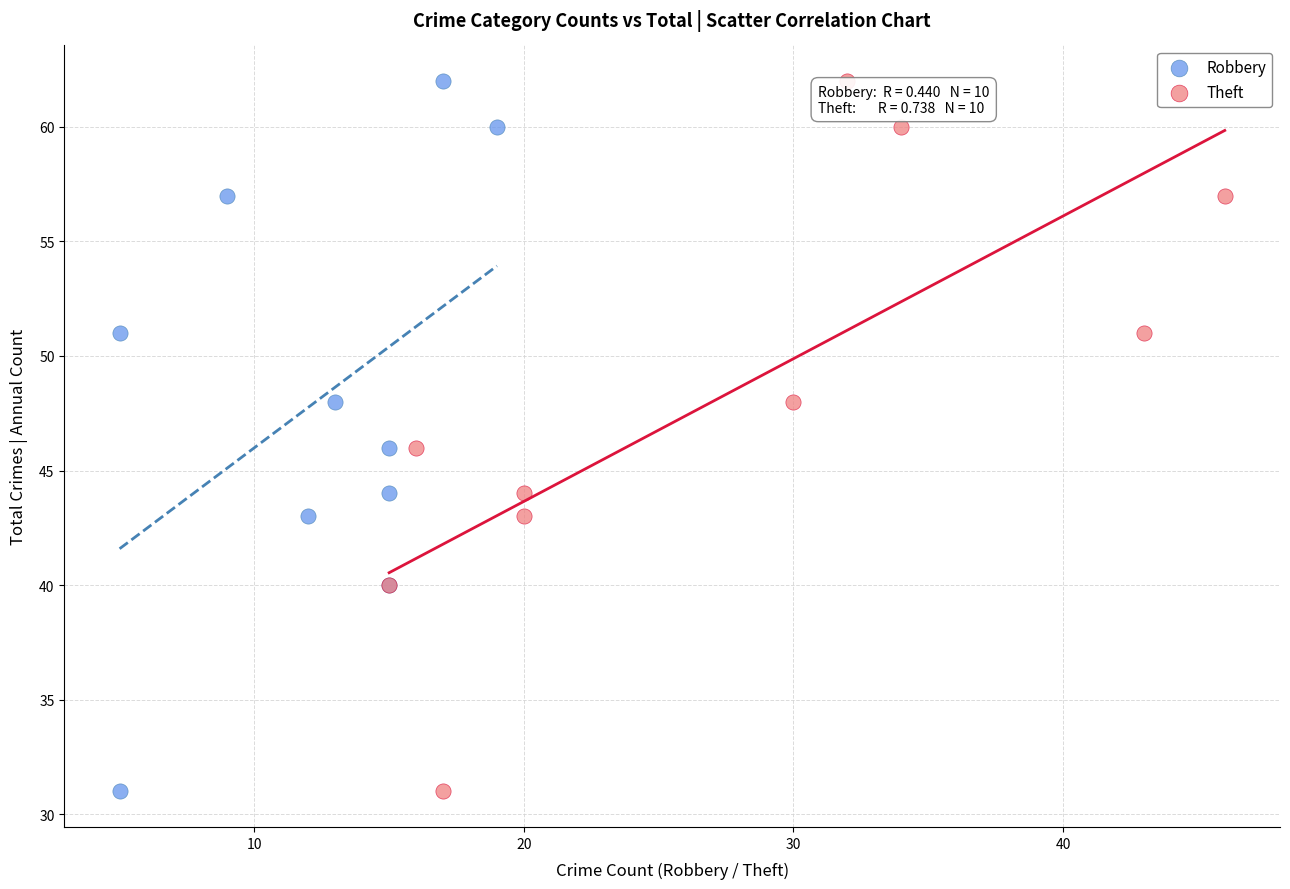

What are all the series names shown in the legend?

Robbery, Theft